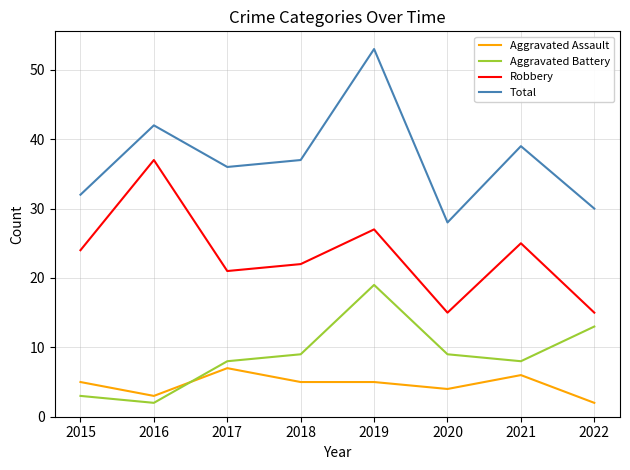

What is the difference between the maximum and minimum values in the Robbery series?

22